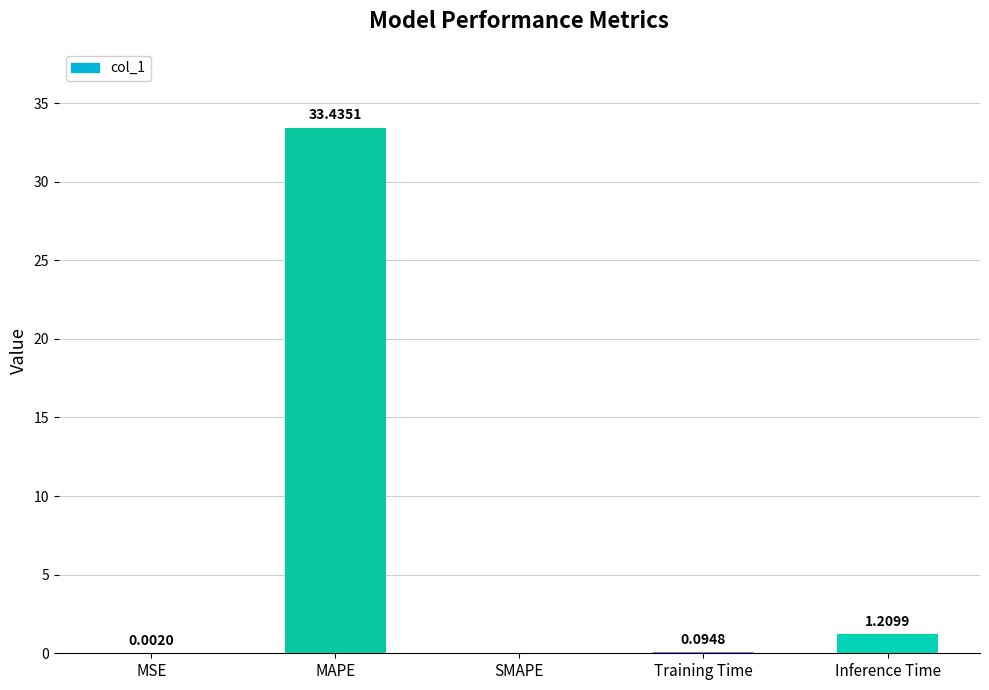

What is the sum of all values?

34.7